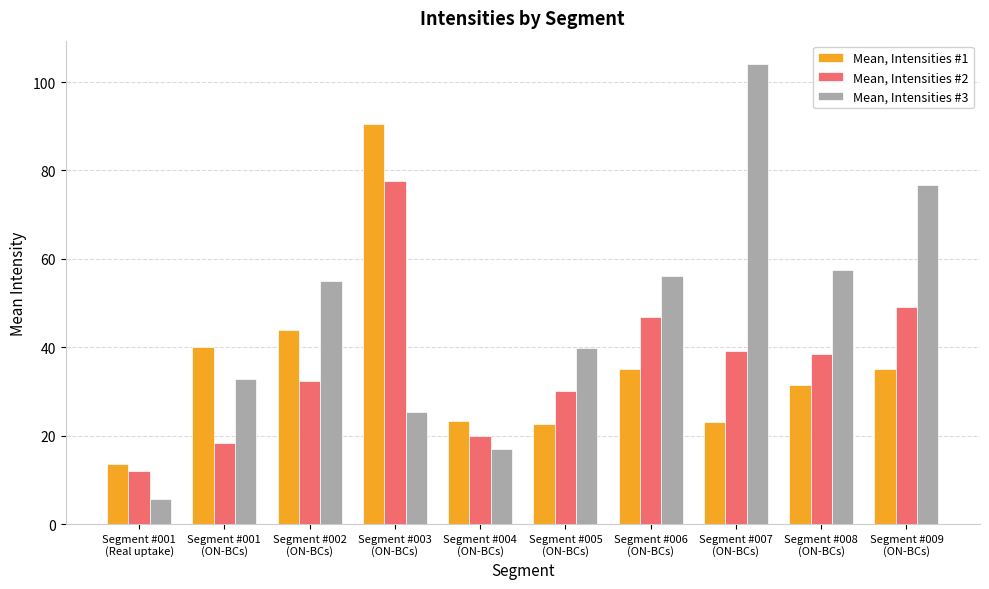

What is the label of the 6th bar from the left?

Segment #005
(ON-BCs)